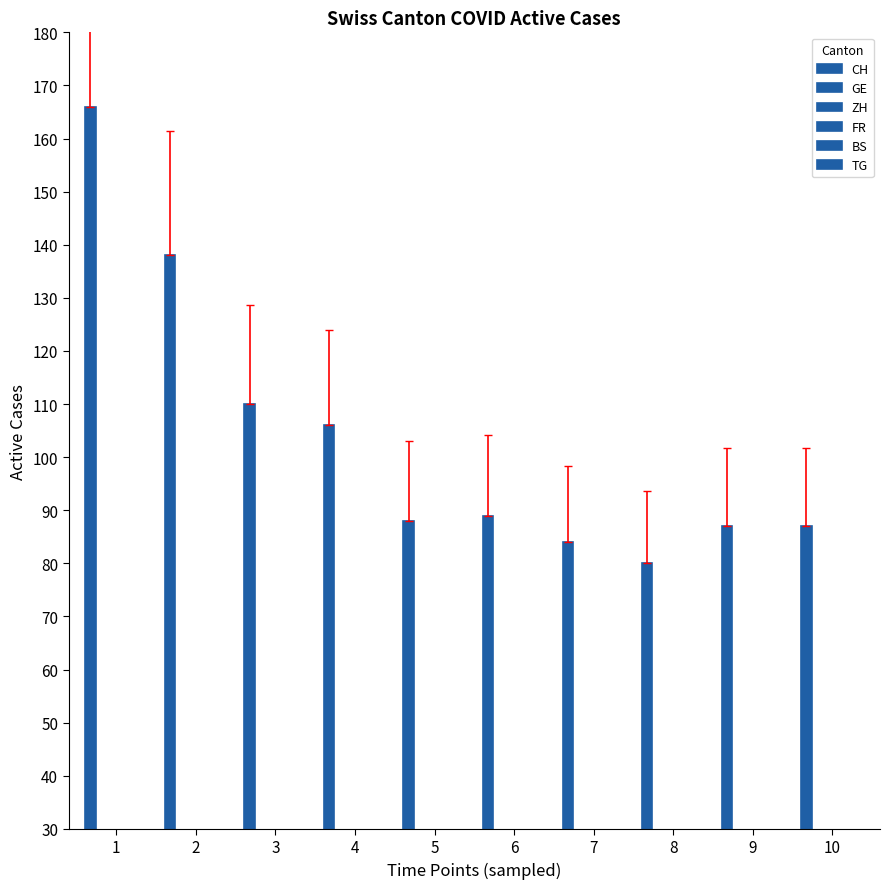

True or false: TG has a value of 4 at 10.

False